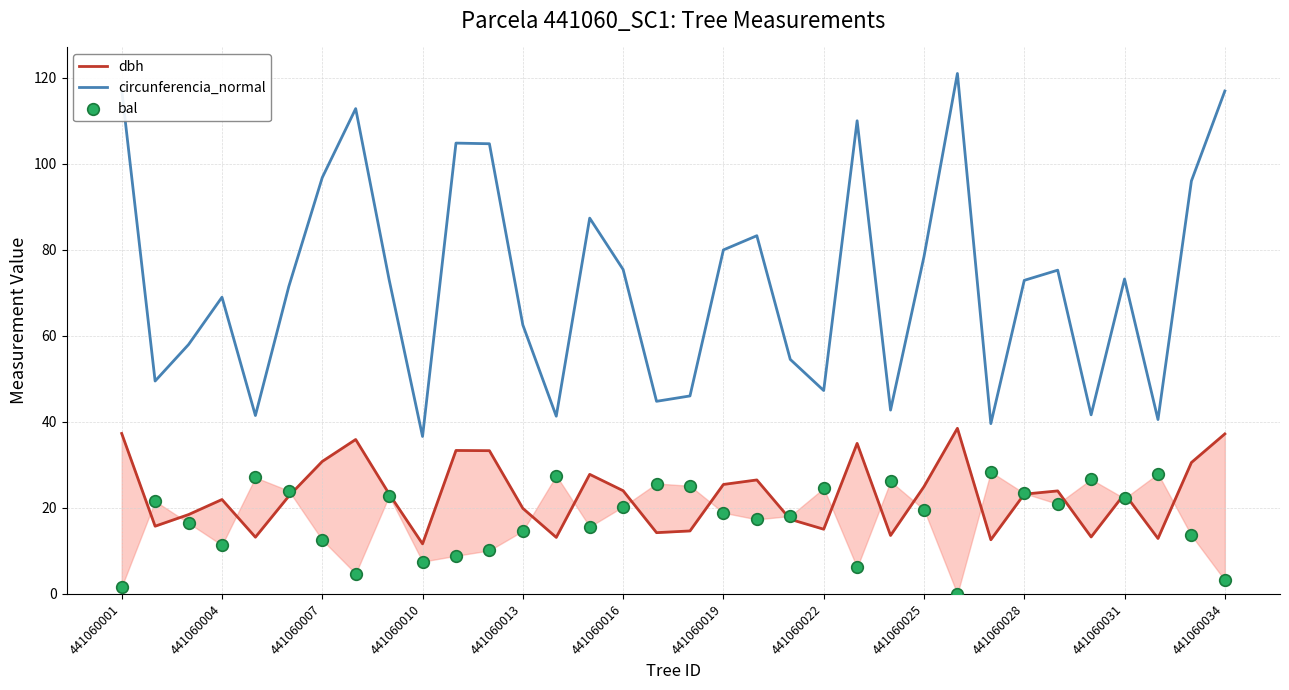

Which series has the widest spread of Y values?

circunferencia_normal